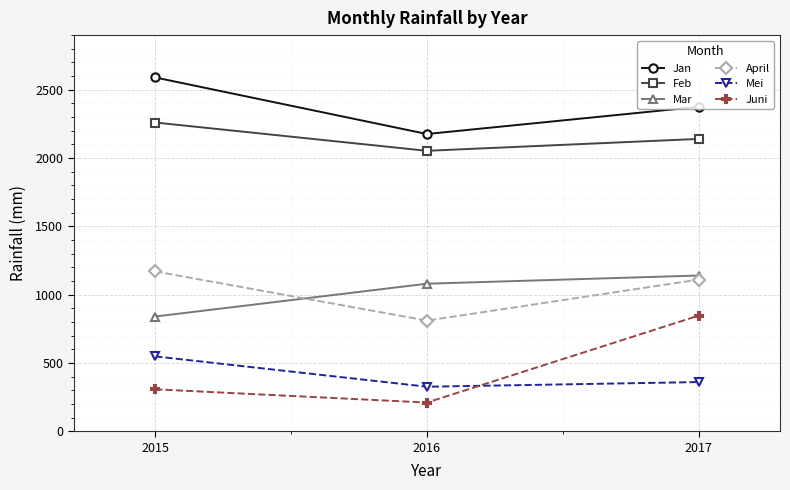

What is the value of the Feb point at the 1st from the left?

2260